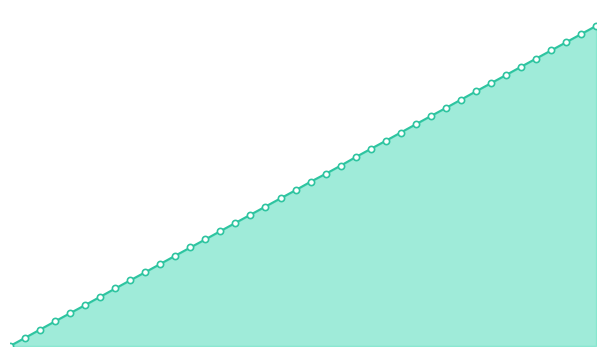

How many lines are shown in the chart?

1